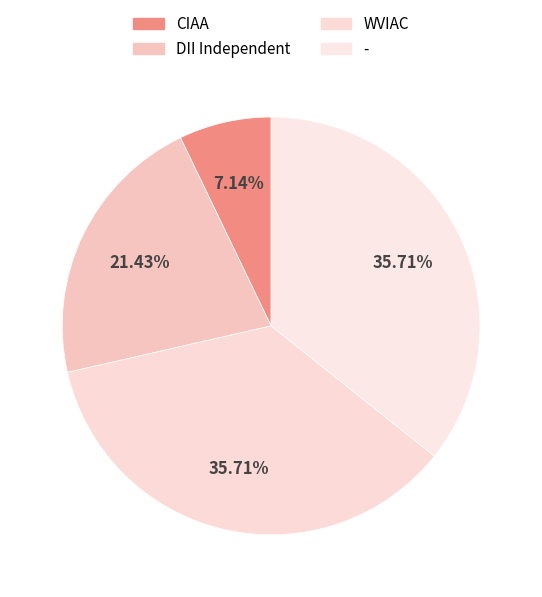

To the nearest percent, what is the average slice percentage?

25%